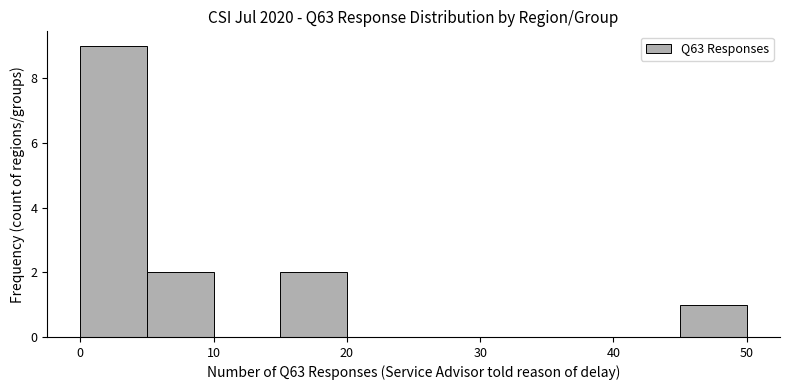

Reading left to right, transcribe this chart: for each bar, give the range it covers on the x-axis and its height. The values are not printed on the chart, so give them approximately, as read against the axis.

0 to 5: 9
5 to 10: 2
10 to 15: 0
15 to 20: 2
20 to 25: 0
25 to 30: 0
30 to 35: 0
35 to 40: 0
40 to 45: 0
45 to 50: 1